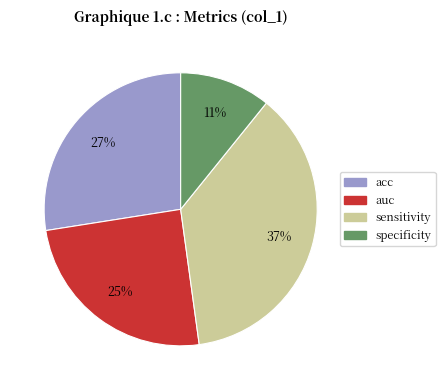

To the nearest percent, what is the average slice percentage?

25%